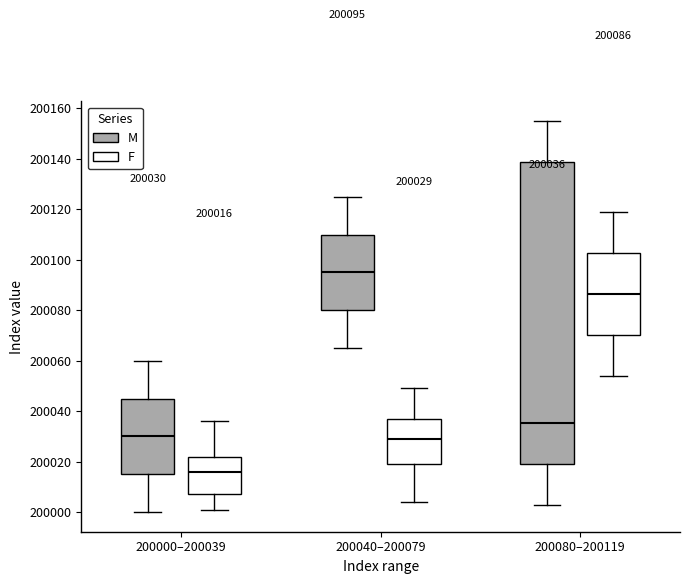

Which box is the tallest, from its lower edge to its upper edge?

200080–200119 (M)